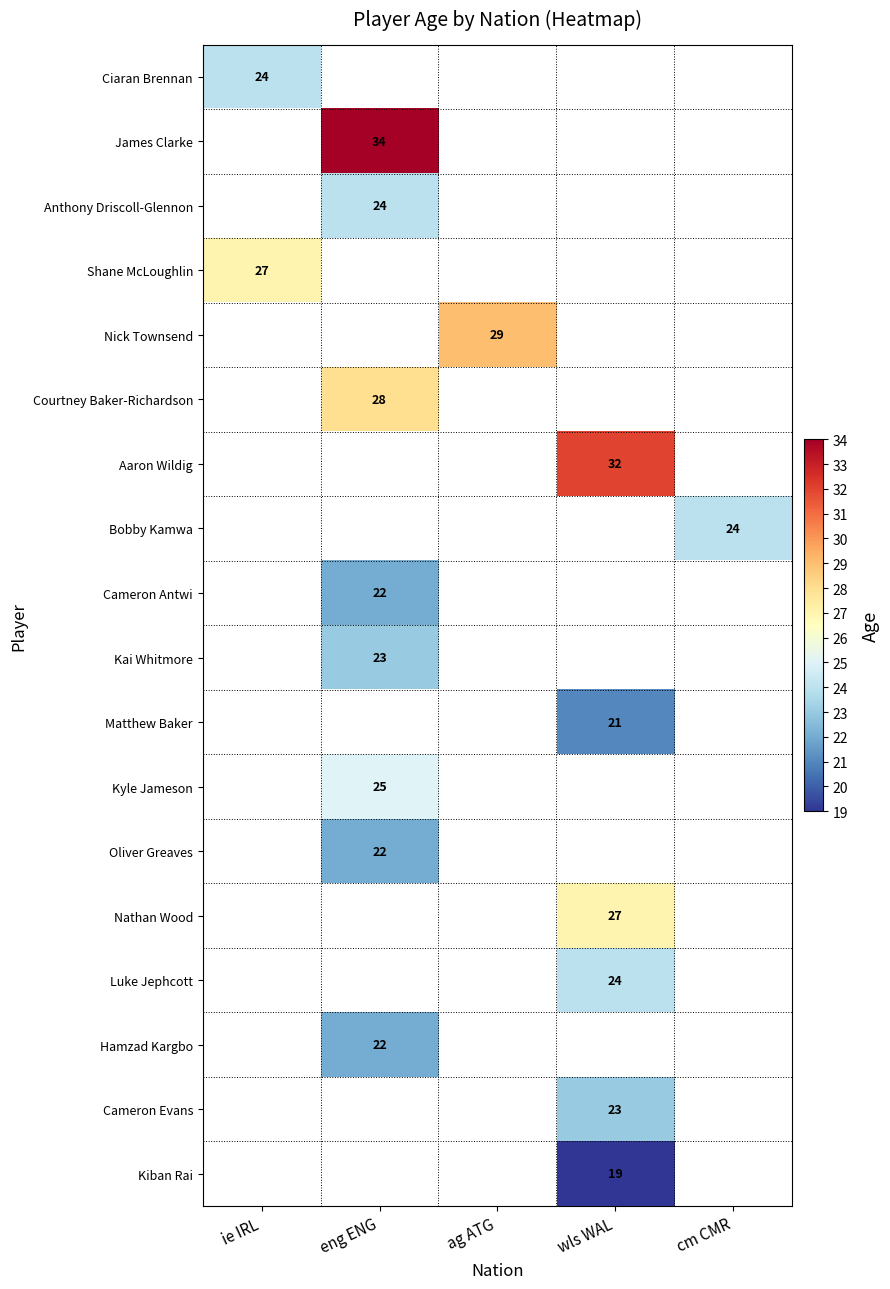

Which has a higher value, eng ENG or ie IRL?

ie IRL